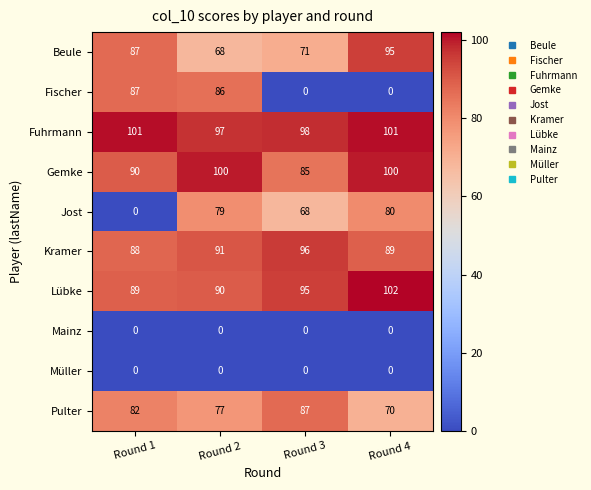

How many data points does each series have?

4